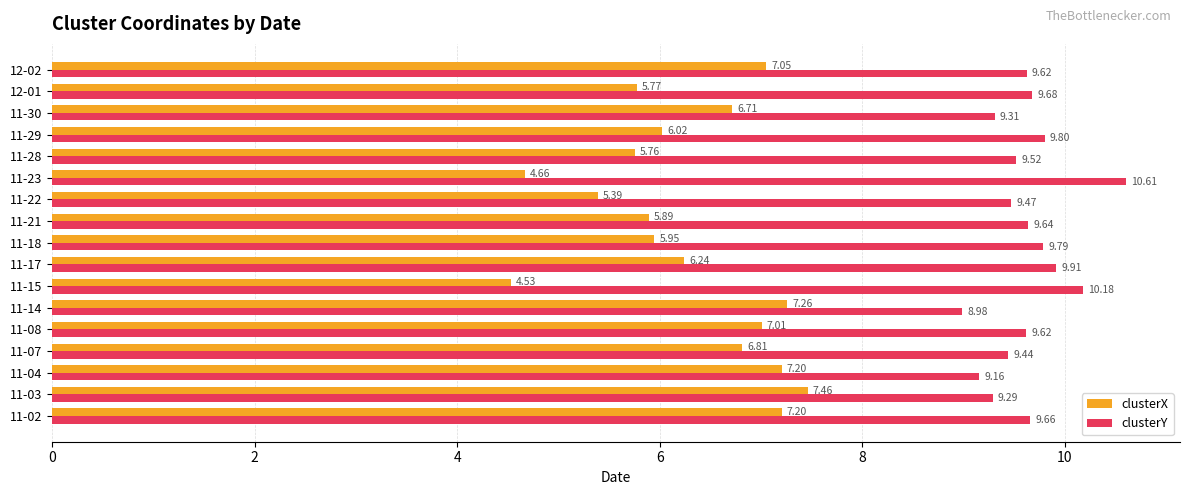

List the series in order of their overall mean, lowest first.

clusterX, clusterY